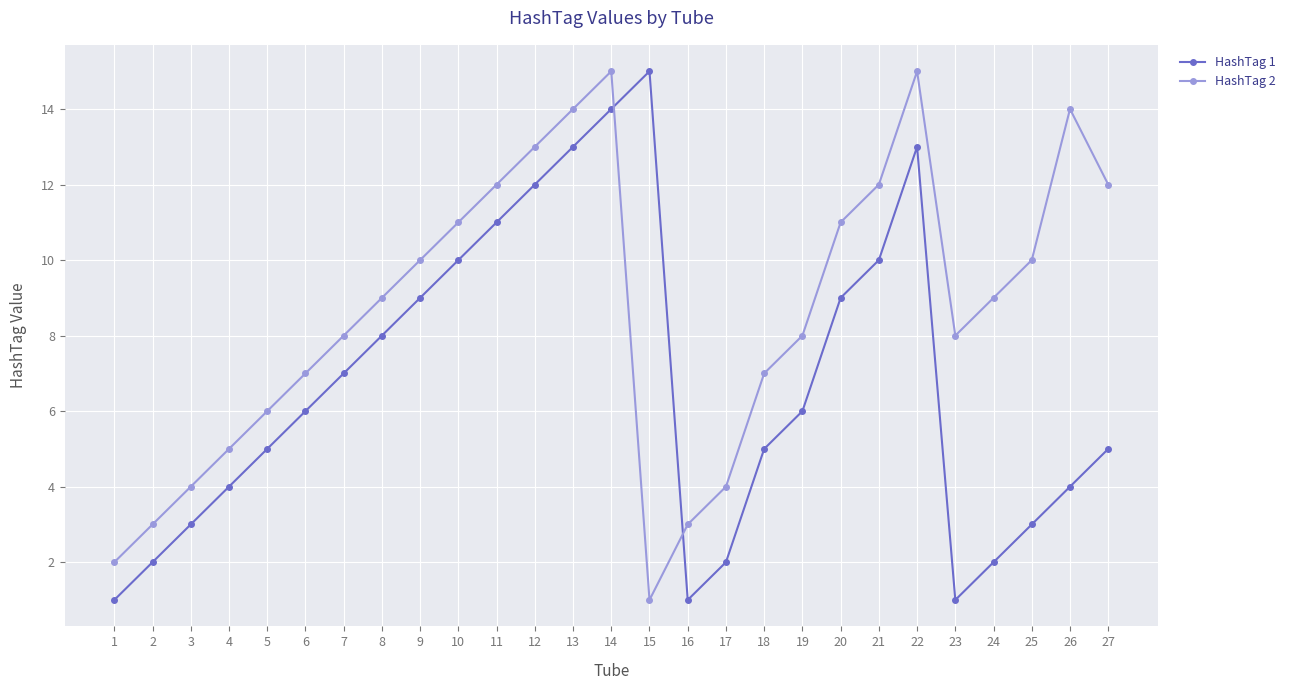

What is the difference between the highest and lowest values at 16?

2